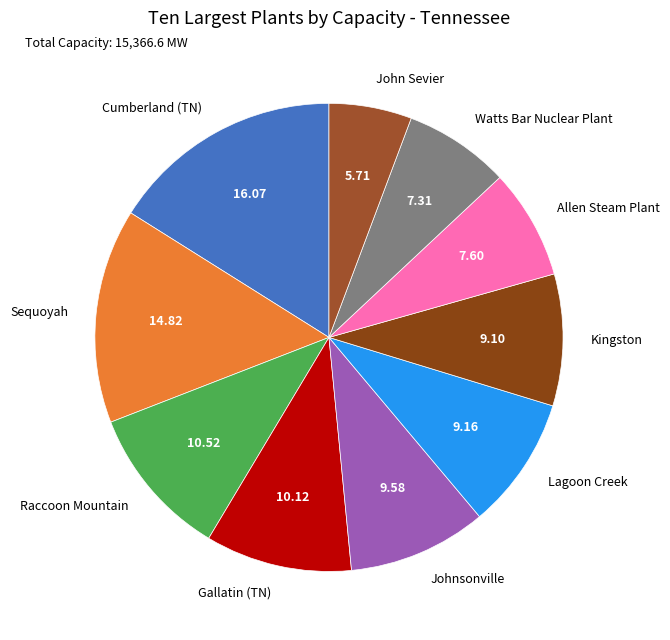

The Gallatin (TN) slice represents 24% of the pie. True or false?

False